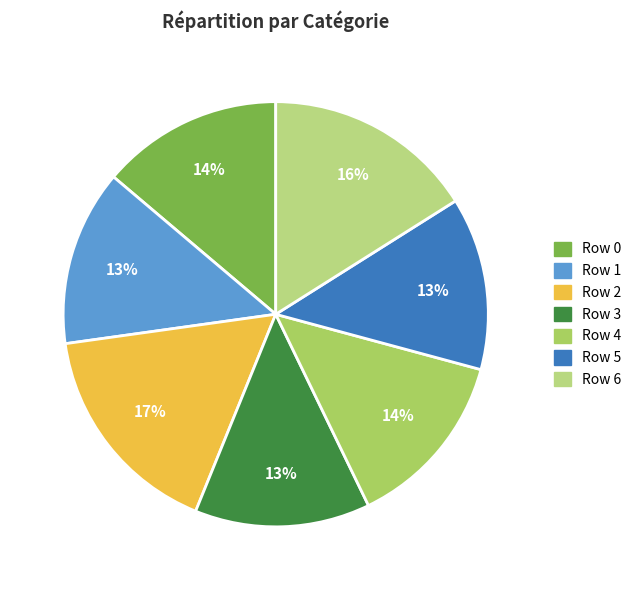

Does Row 3 account for over 50% of the chart?

No